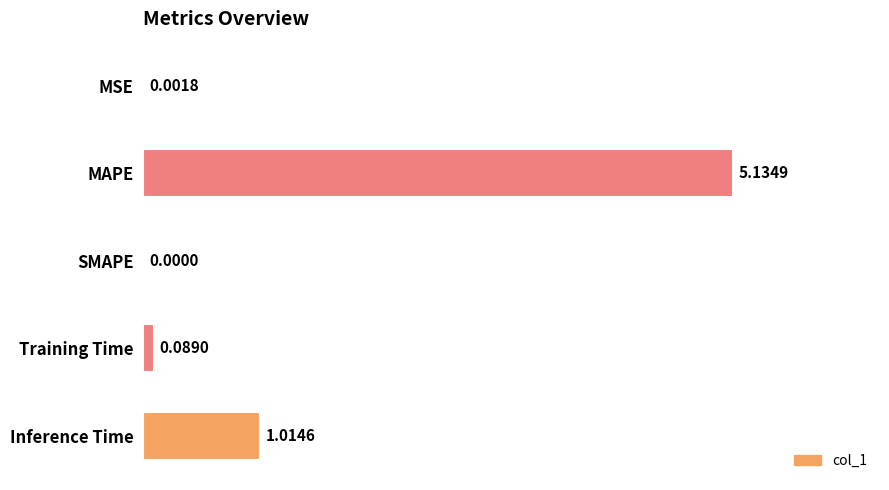

What is the difference between the values at MAPE and MSE?

5.1